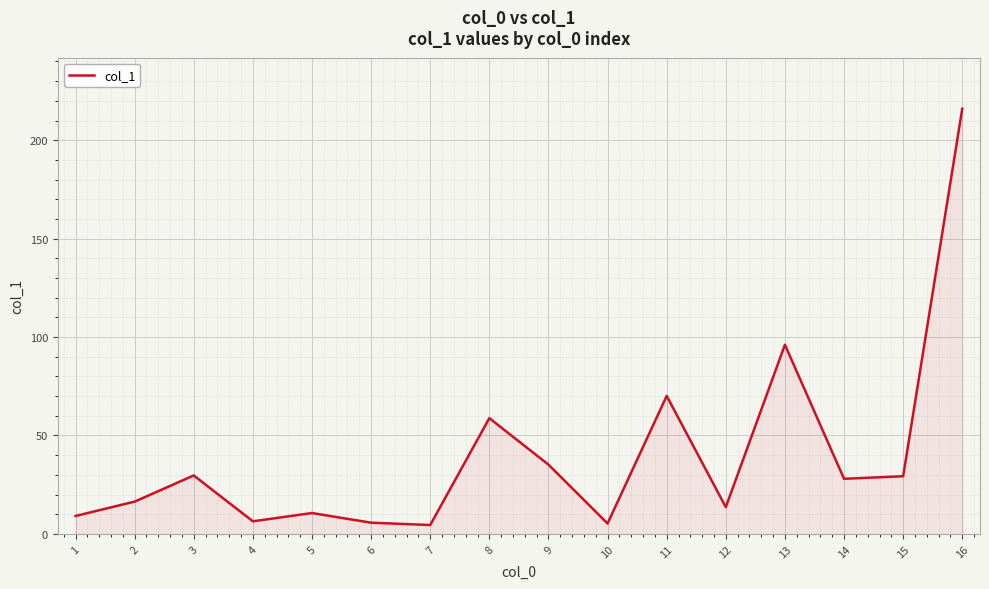

Where is the data nearest to the value 110?

13